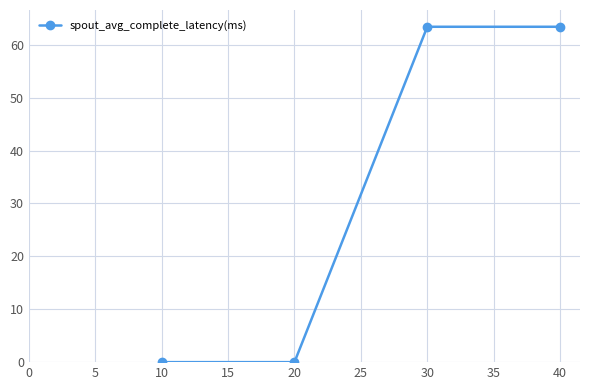

True or false: the data shows 86.5 at 40.

False